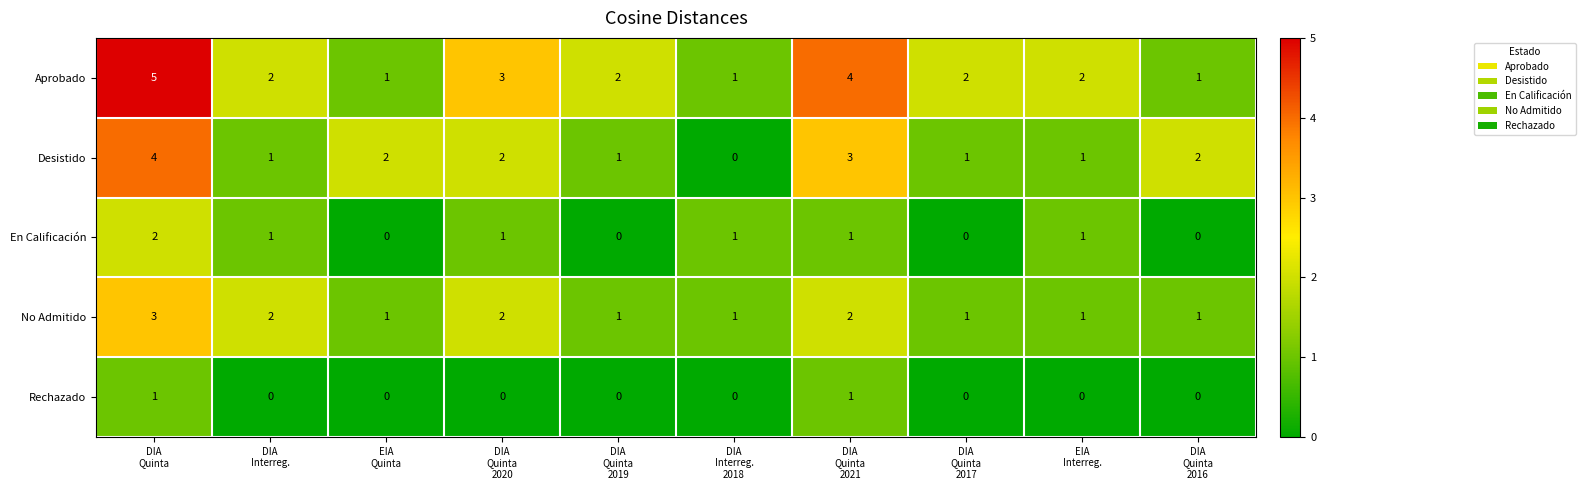

What is the difference between the second highest and minimum values in the Aprobado series?

3